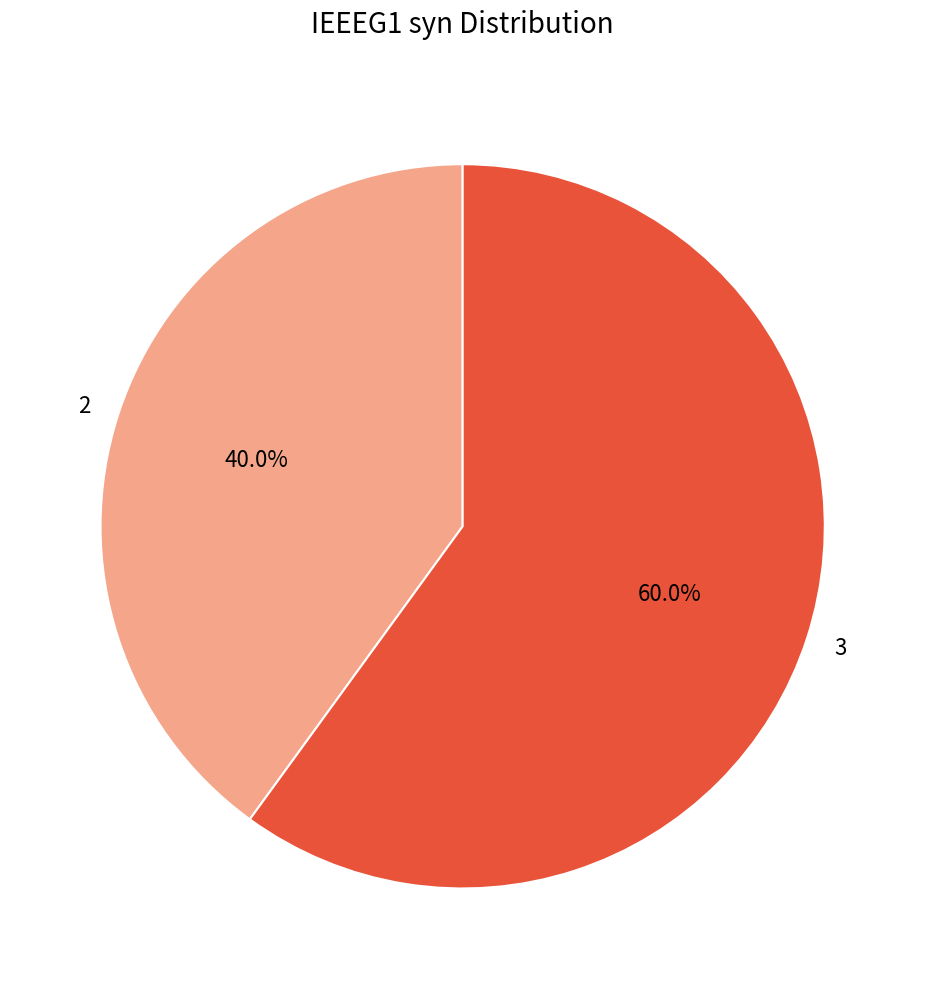

Which category has the biggest portion of the pie?

3